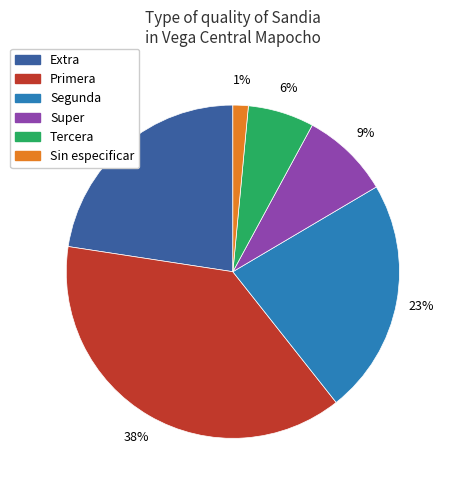

To the nearest percent, what is the combined percentage of Segunda and Tercera?

29%